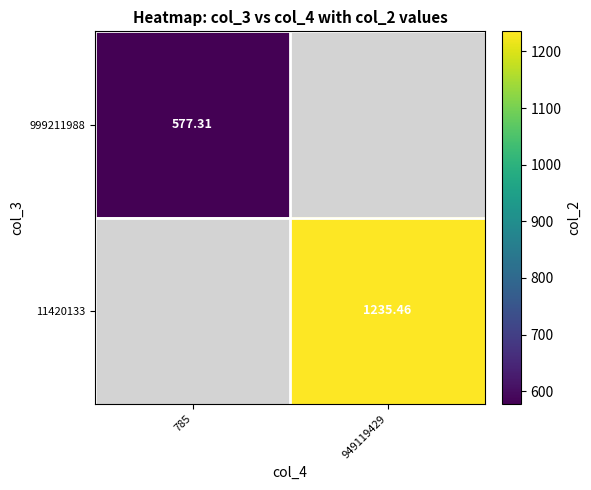

Count the number of categories in the chart.

2